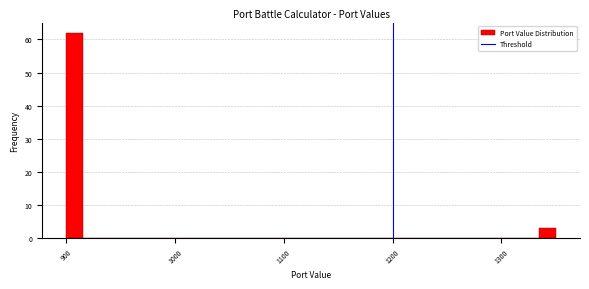

Around what value on the x-axis is the tallest bar? Give the approximate position of its centre, as read against the axis.

910